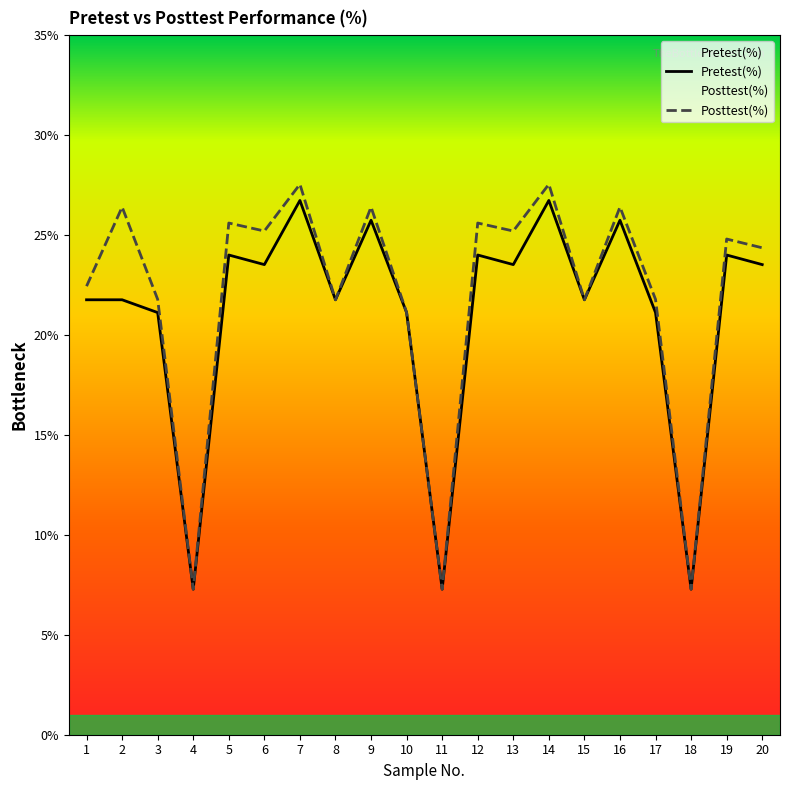

True or false: Posttest(%) and Pretest(%) intersect in this chart.

False